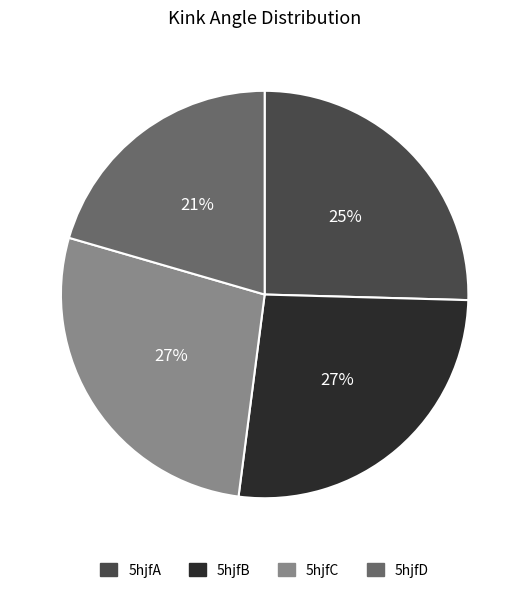

How many segments does this pie chart have?

4